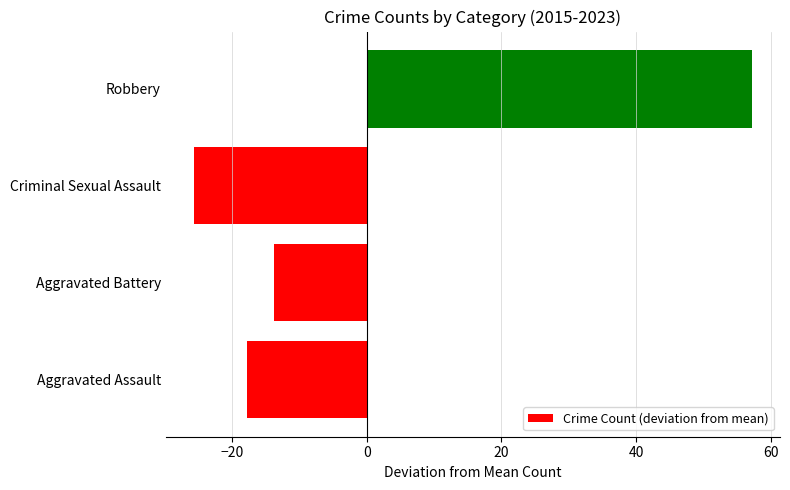

The chart shows a value of -13.8 at Criminal Sexual Assault. True or false?

False